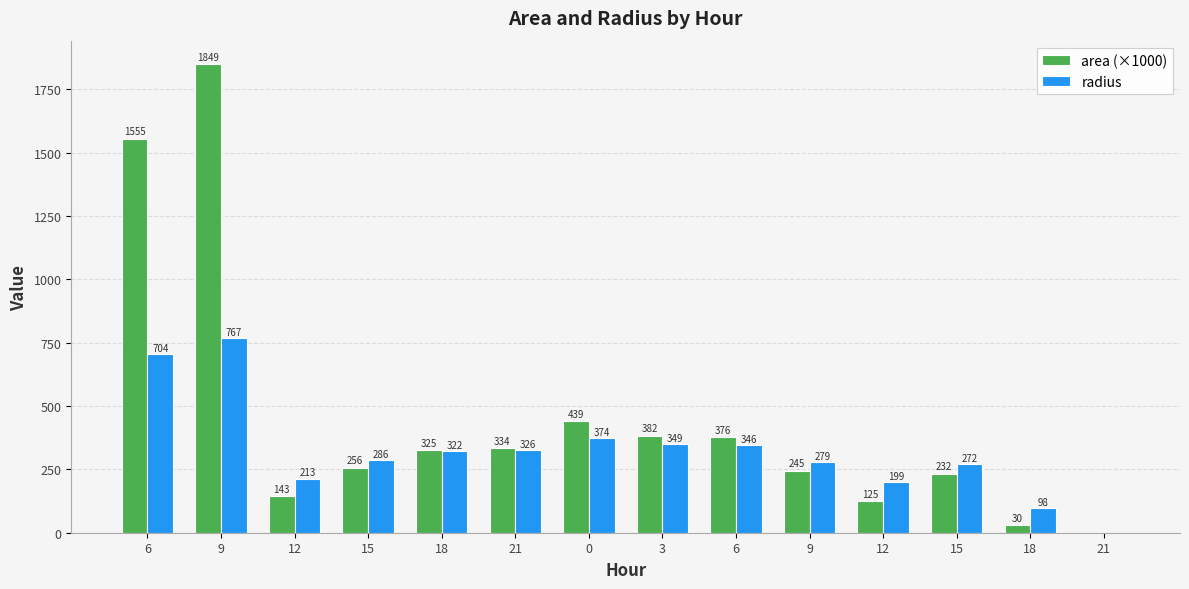

At which label does area (×1000) reach its minimum?

21